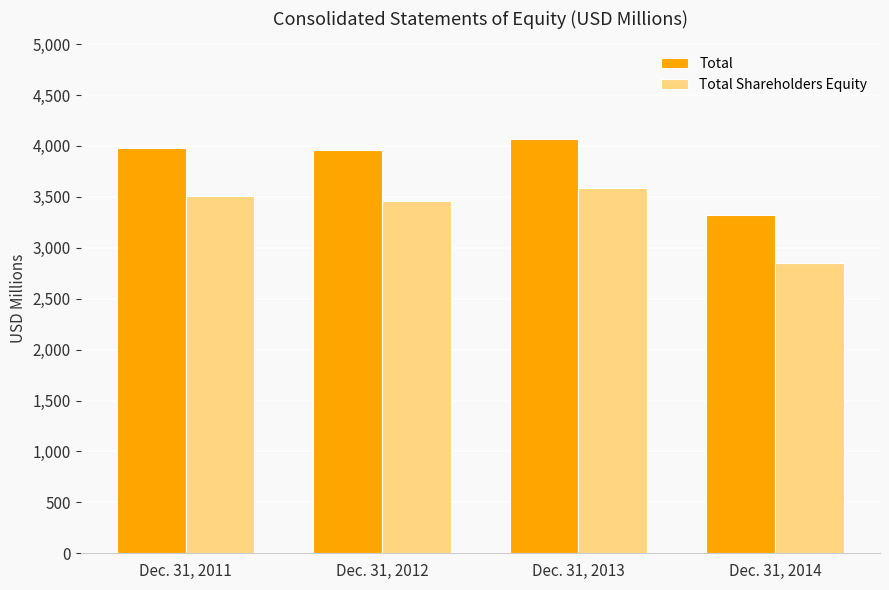

What is the spread (max minus min) of values at Dec. 31, 2012?

495.5